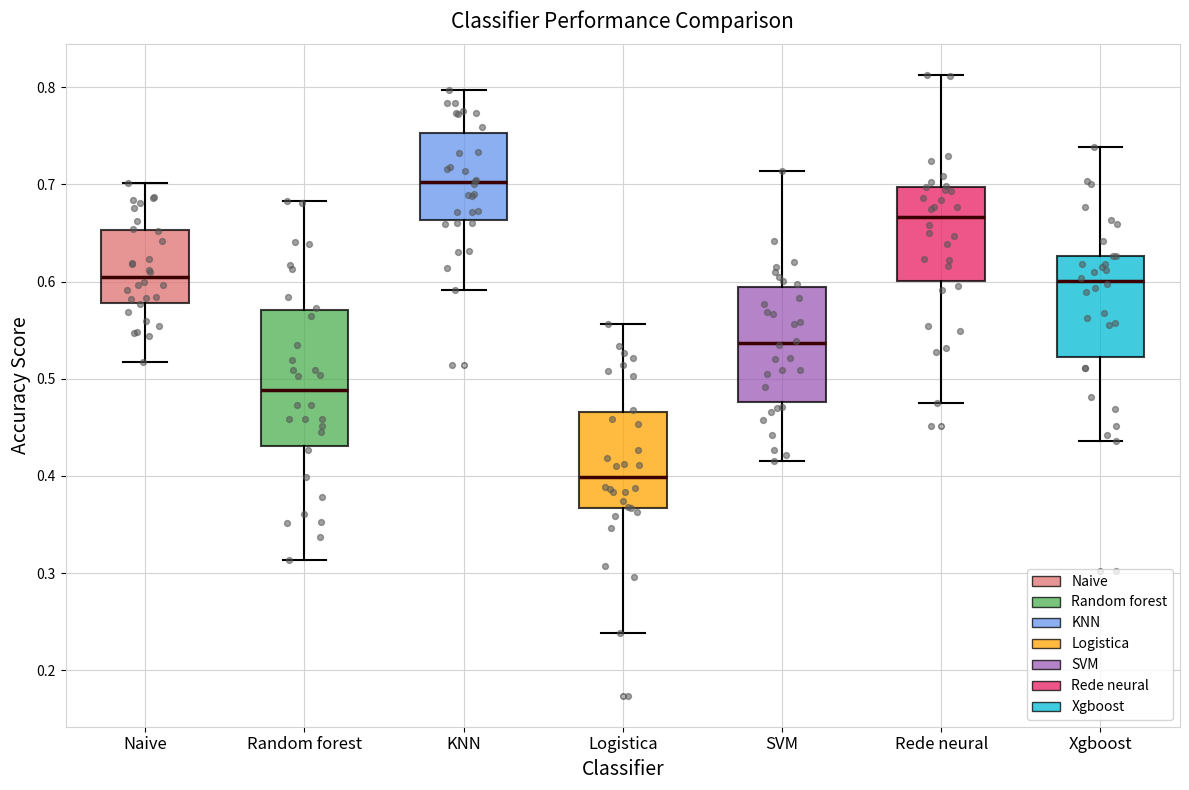

Where is the upper edge of the box for Random forest on the y-axis? The values are not printed on the chart, so give them approximately, as read against the axis.

0.57